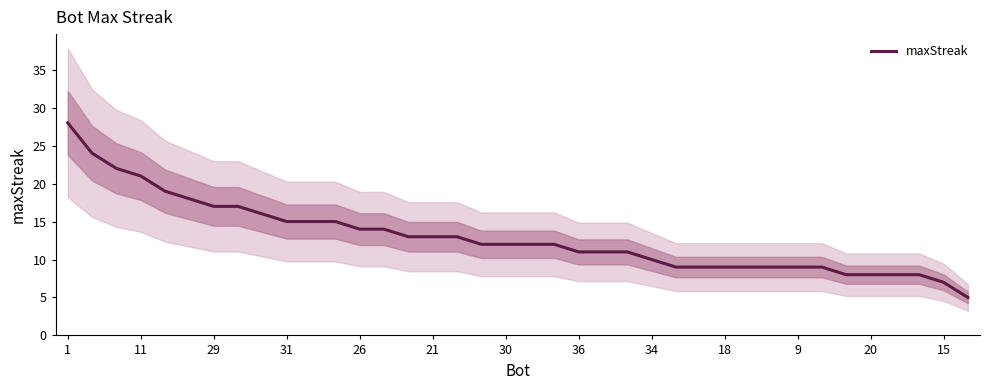

What is the maximum value shown in the chart?

28